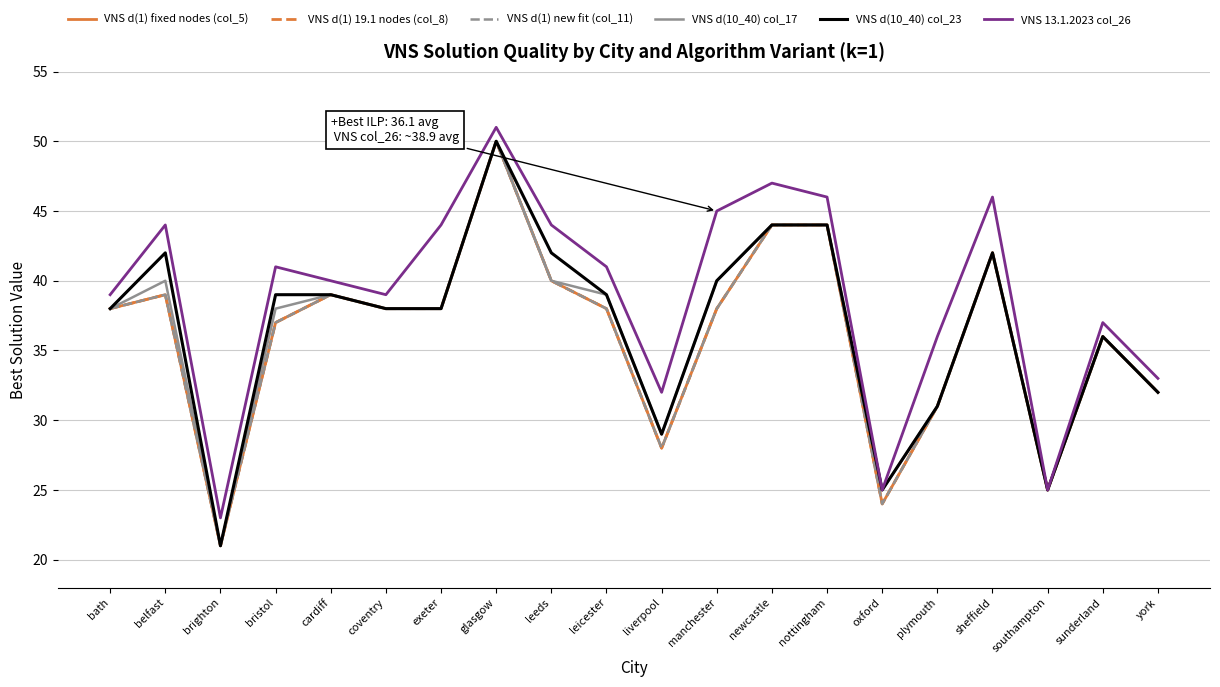

What is the label of the 9th point from the left?

leeds